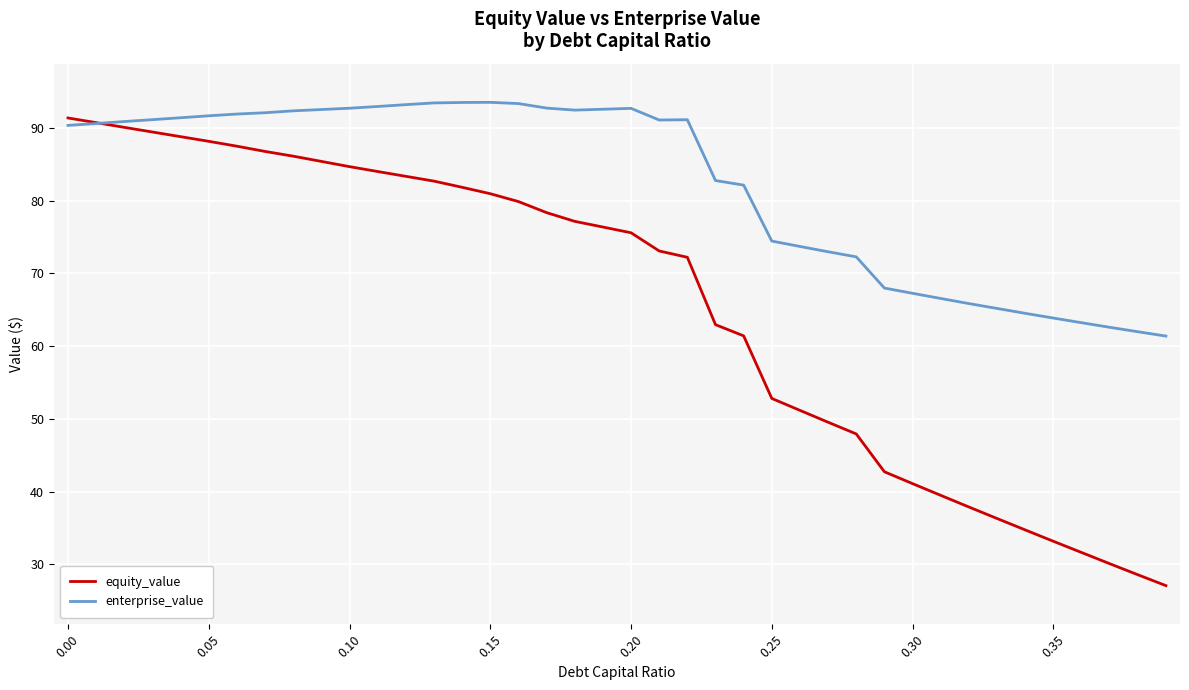

In enterprise_value, how many points are lower than both neighbors (excluding endpoints)?

2